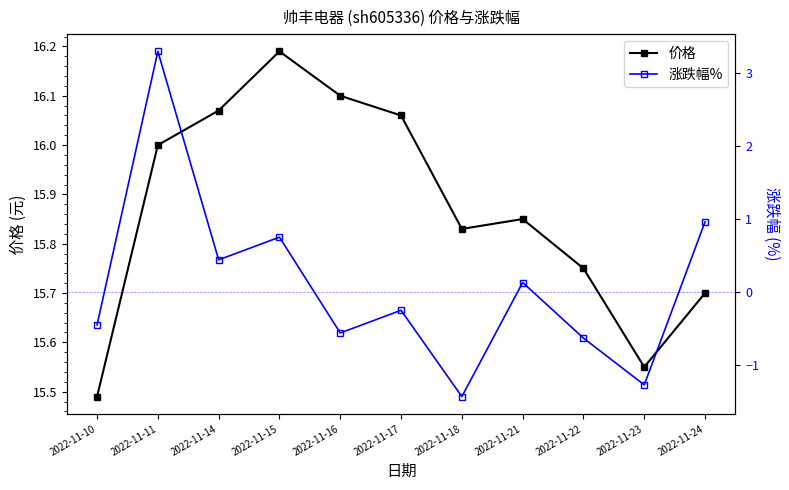

Reading right to left, extract all data points from this chart.

价格: 2022-11-24=15.7	2022-11-23=15.6	2022-11-22=15.8	2022-11-21=15.8	2022-11-18=15.8	2022-11-17=16.1	2022-11-16=16.1	2022-11-15=16.2	2022-11-14=16.1	2022-11-11=16.0	2022-11-10=15.5
涨跌幅%: 2022-11-24=1.0	2022-11-23=-1.3	2022-11-22=-0.6	2022-11-21=0.1	2022-11-18=-1.4	2022-11-17=-0.2	2022-11-16=-0.6	2022-11-15=0.8	2022-11-14=0.4	2022-11-11=3.3	2022-11-10=-0.5